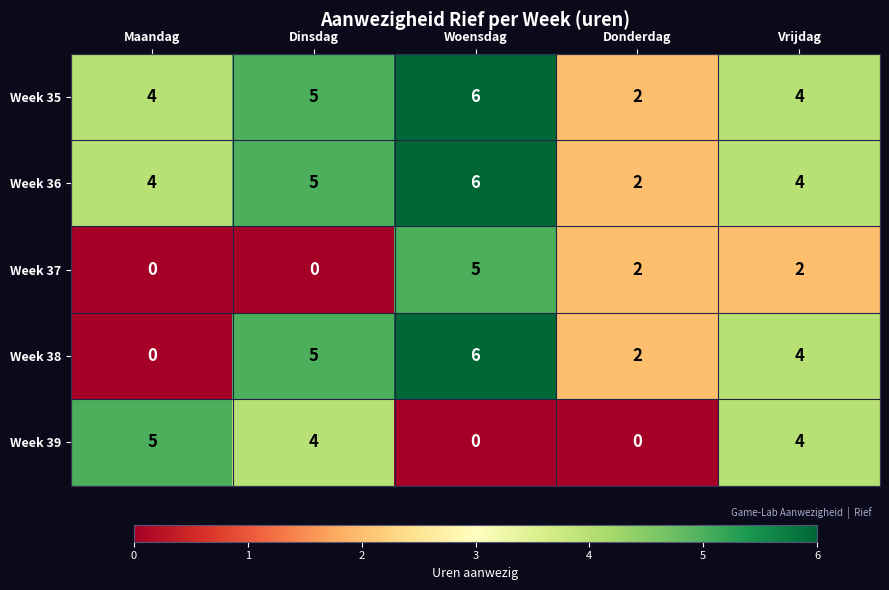

Is it true that Week 37 equals 0 at Dinsdag?

True